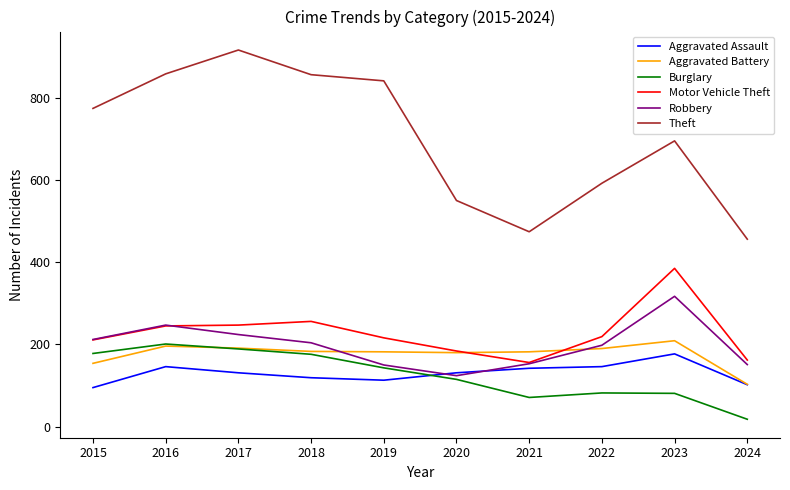

What is the maximum value for Robbery?

317